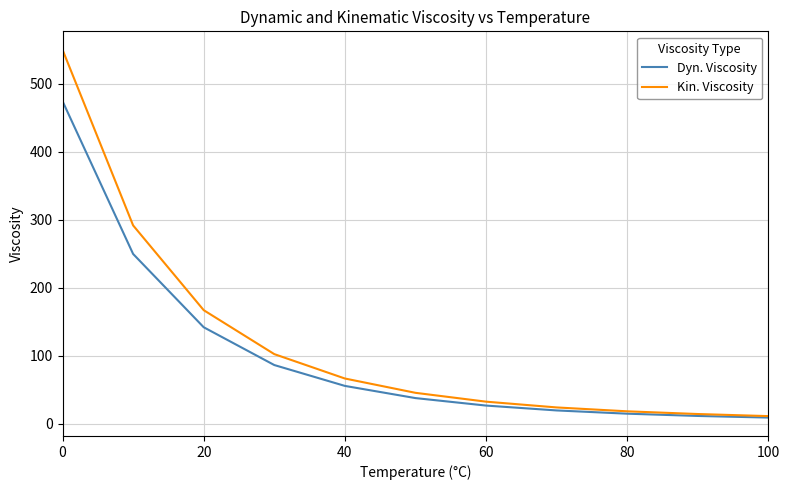

What is the maximum value shown in the chart?

550.2